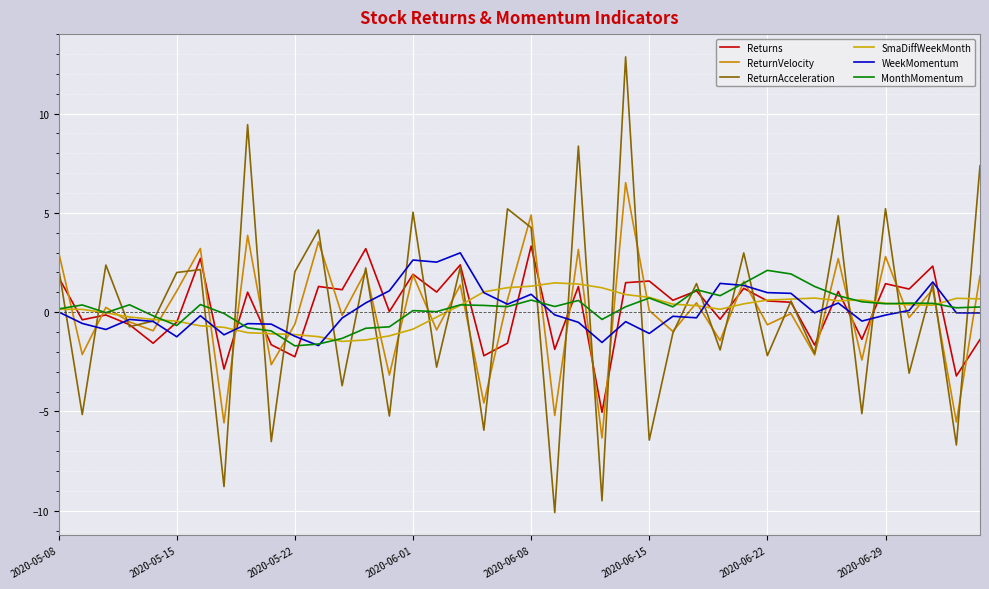

Does the chart have visible grid lines?

Yes